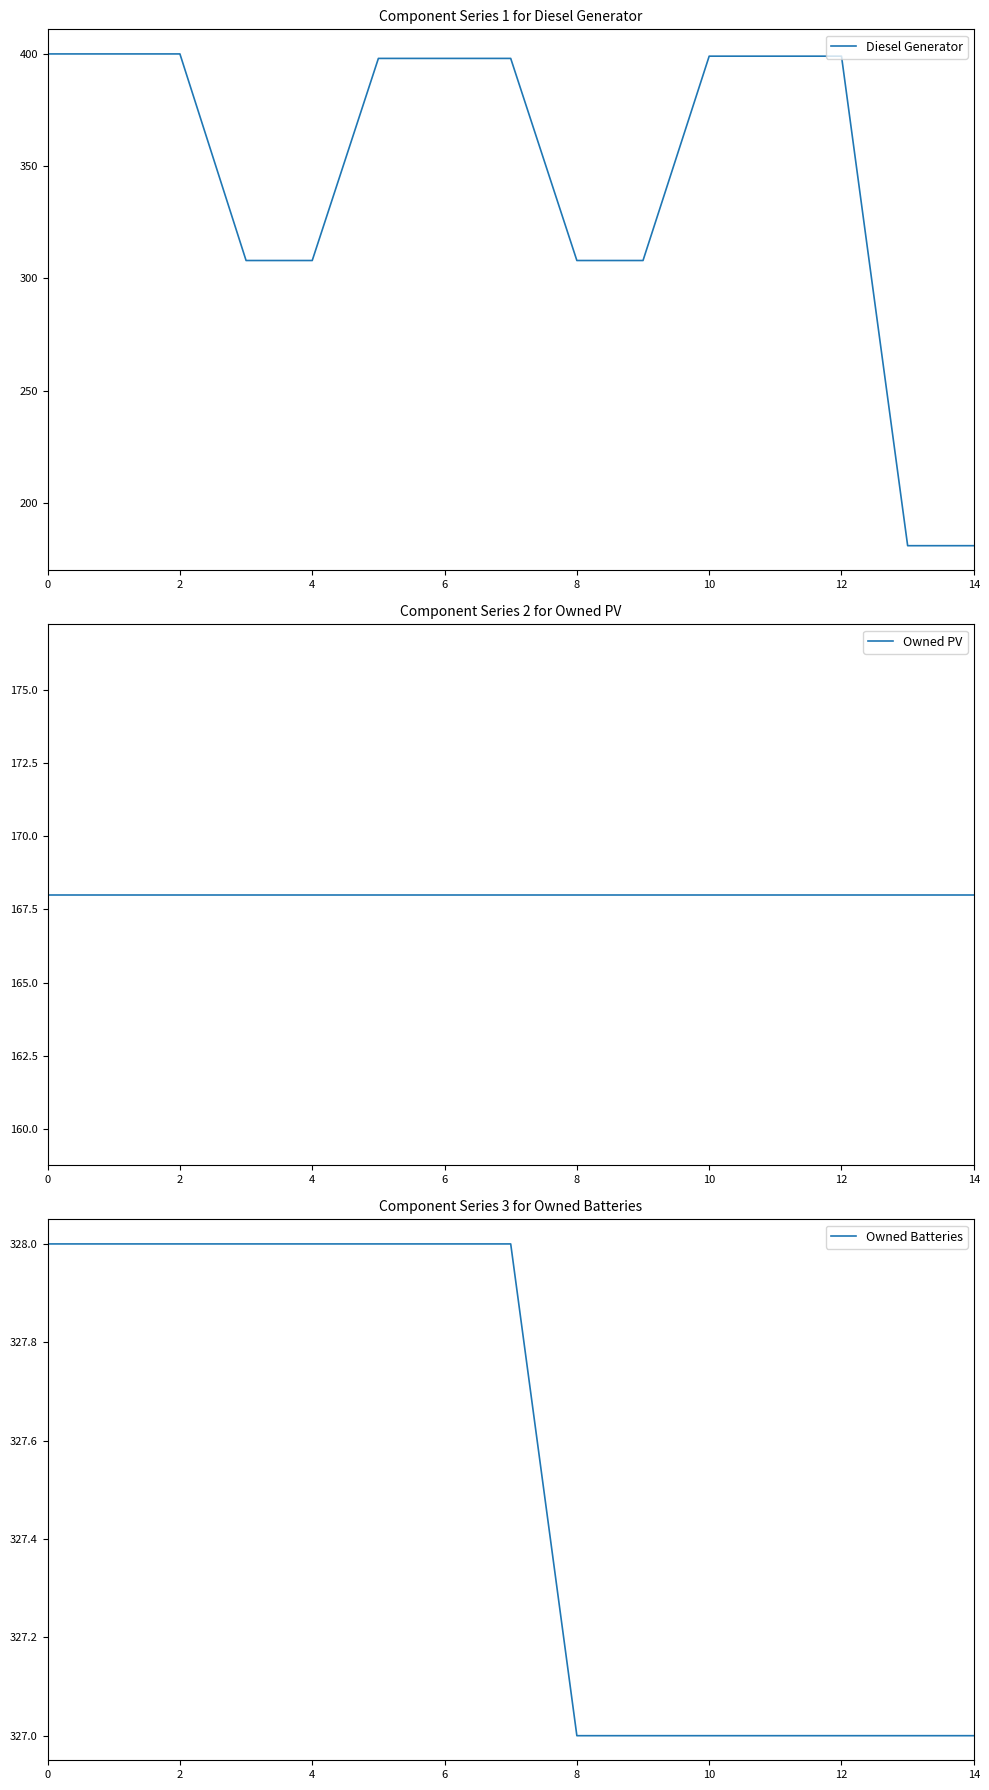

True or false: Diesel Generator has more than 0 interior local peaks.

False